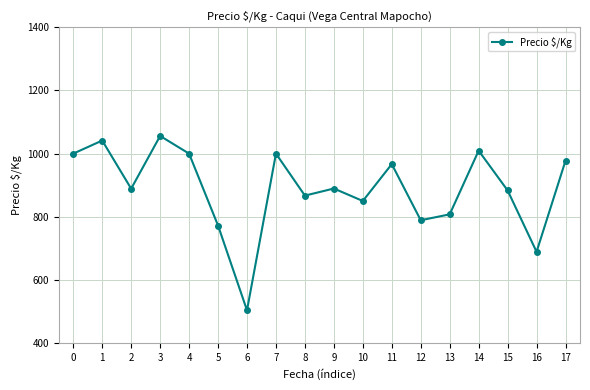

Is it true that the value at 17 is 1437.0?

False